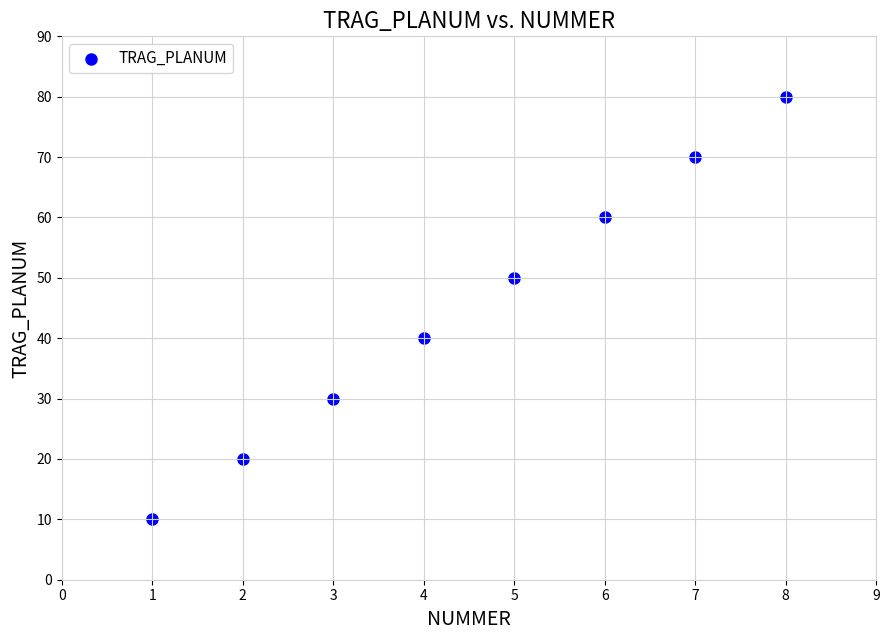

What is the average Y value?

45